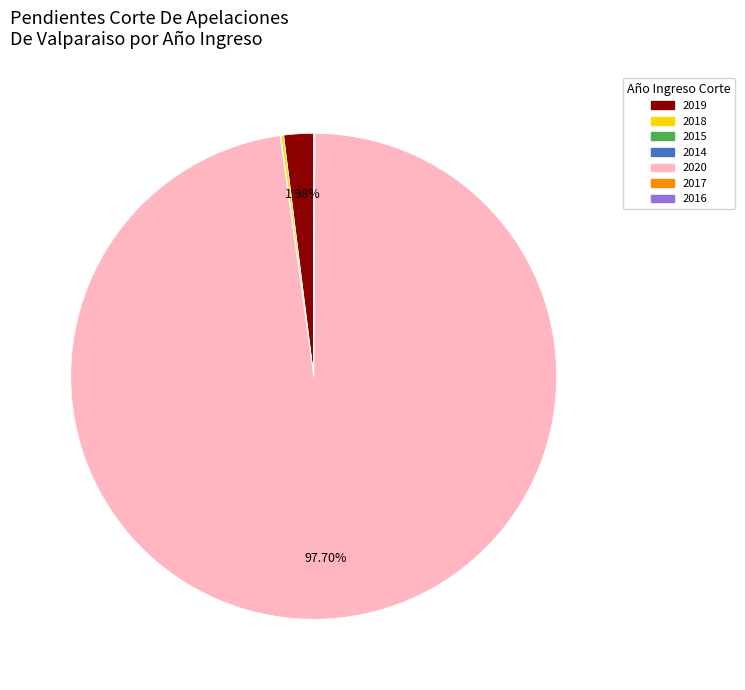

Is there a majority slice in this chart?

Yes